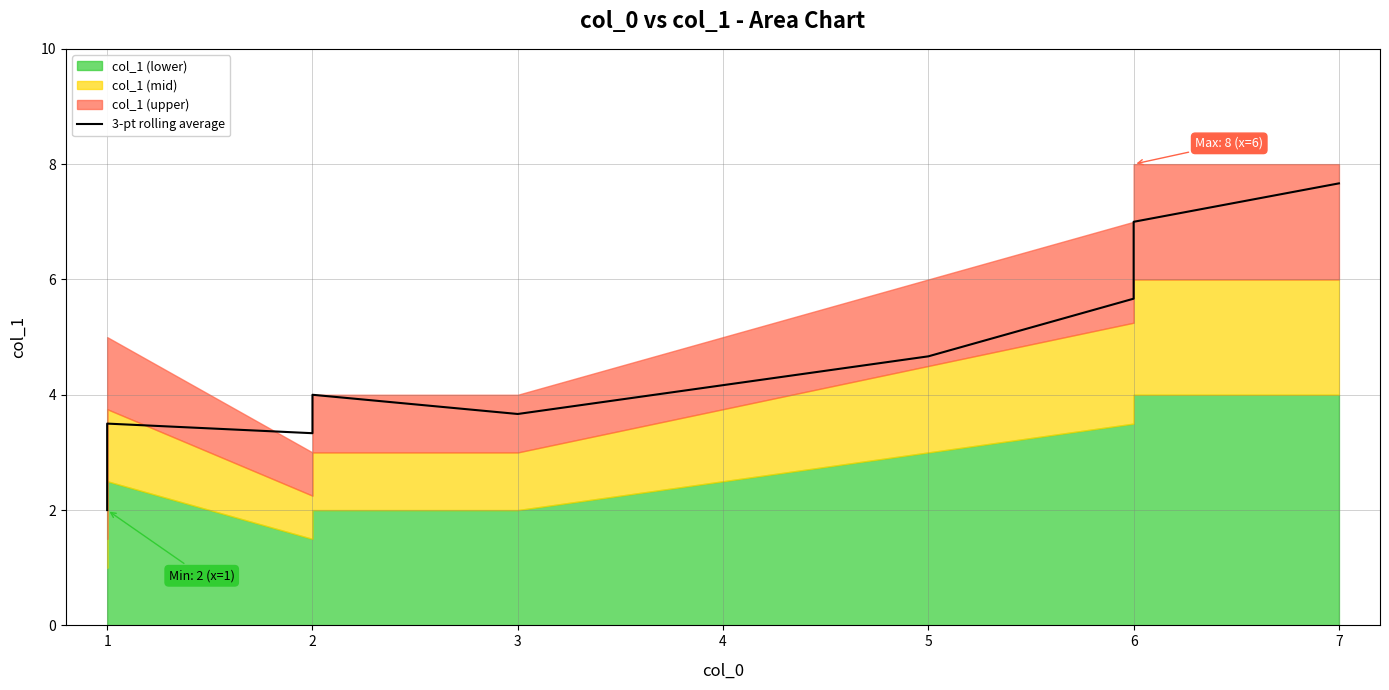

Count the number of categories in the chart.

9